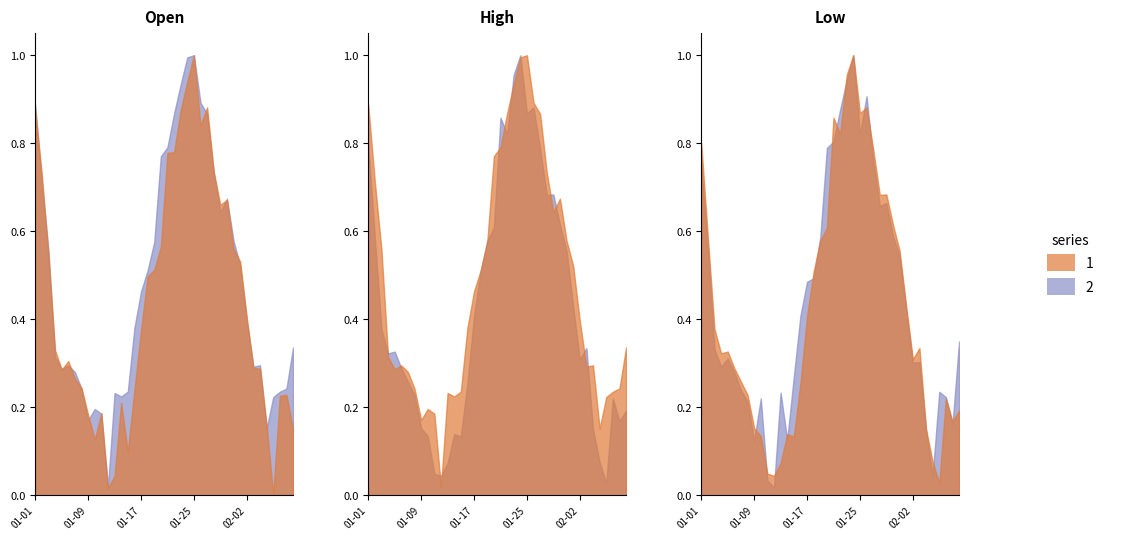

Which label corresponds to the smallest value in the chart?

2023-02-06